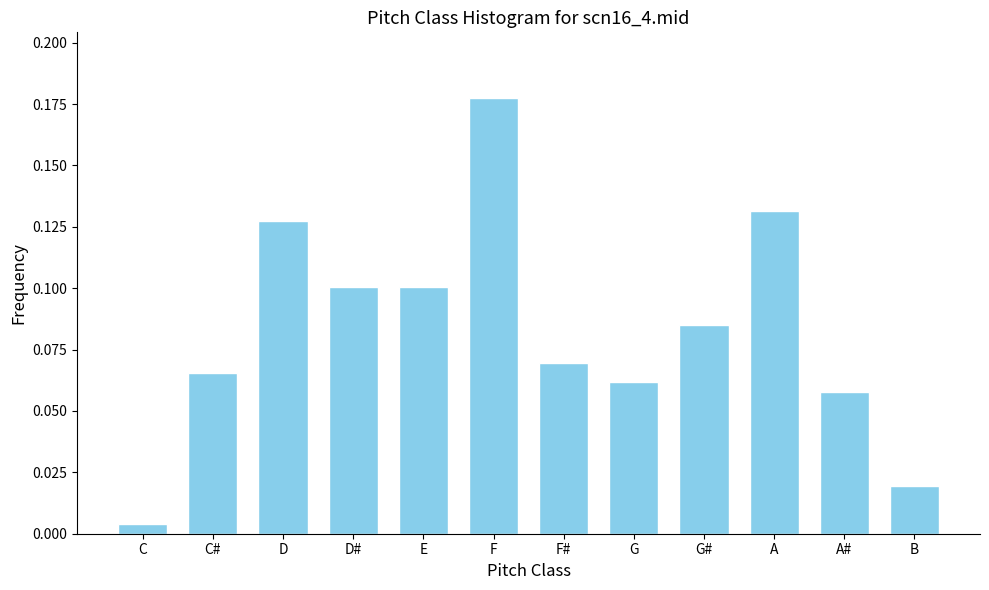

What is the change in value from D to F?

+0.1